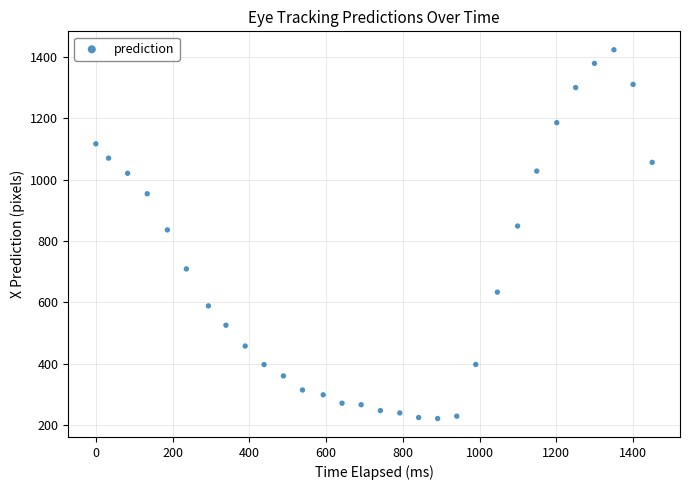

What is the range of X values (max minus min)?

1449.8